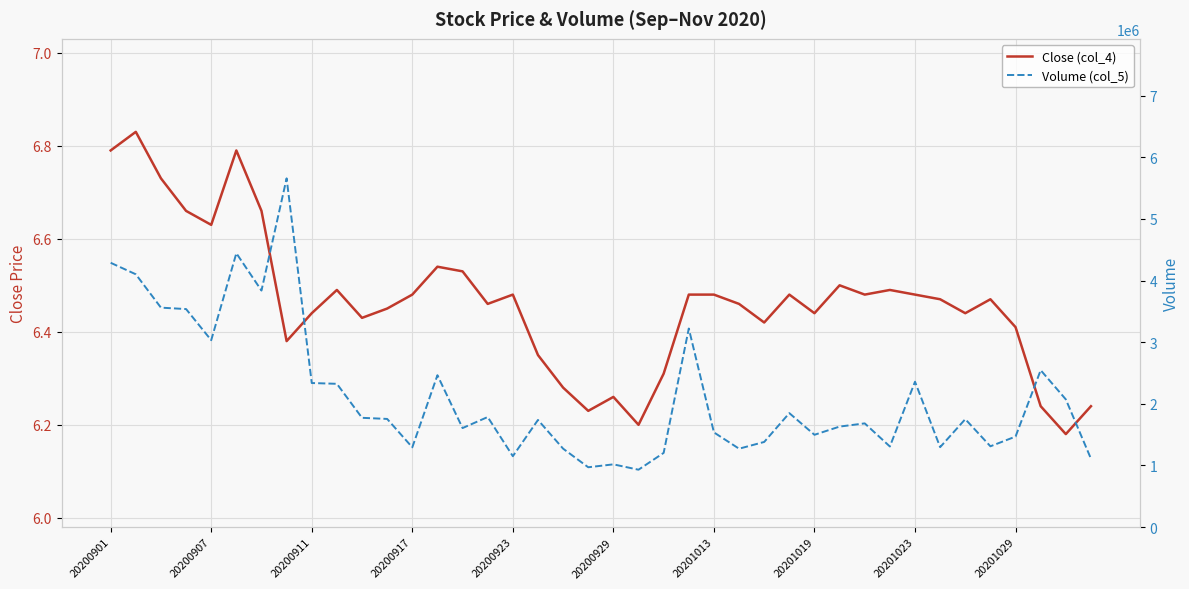

In Volume (col_5), how many points are higher than both neighbors (excluding endpoints)?

12